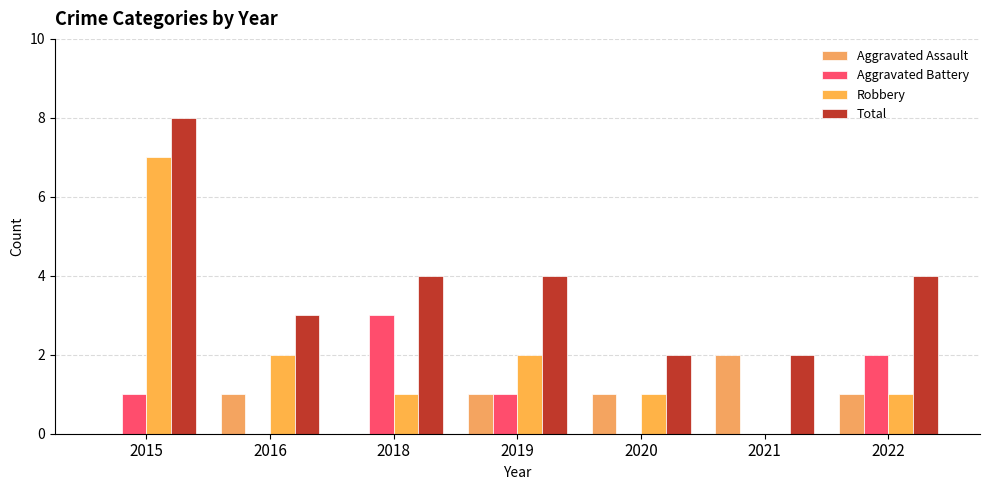

How many series are shown in this chart?

4